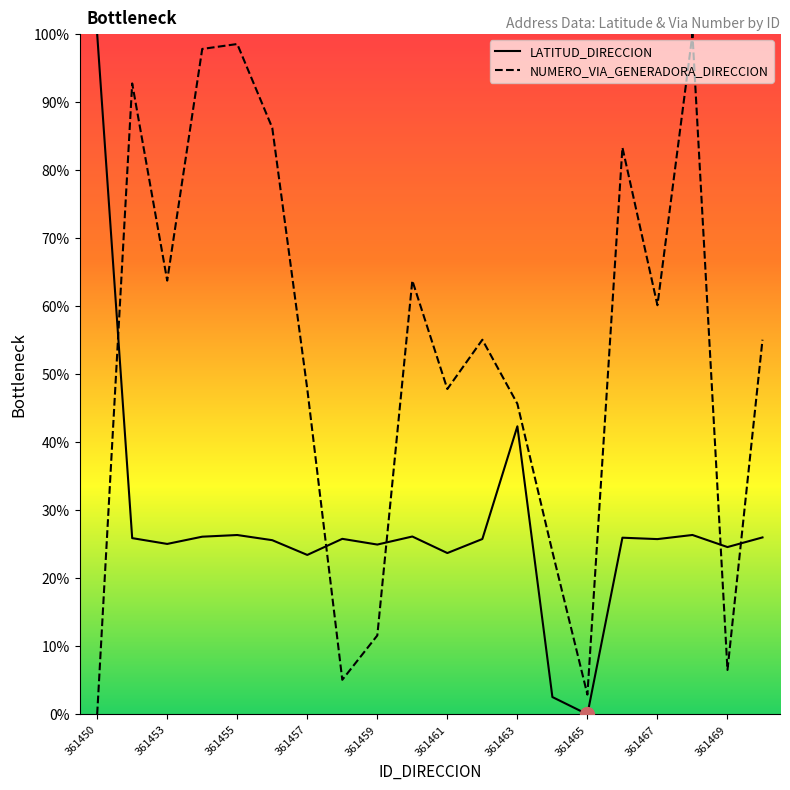

What is the difference between the LATITUD_DIRECCION values at 361458 and 361456?

0.2